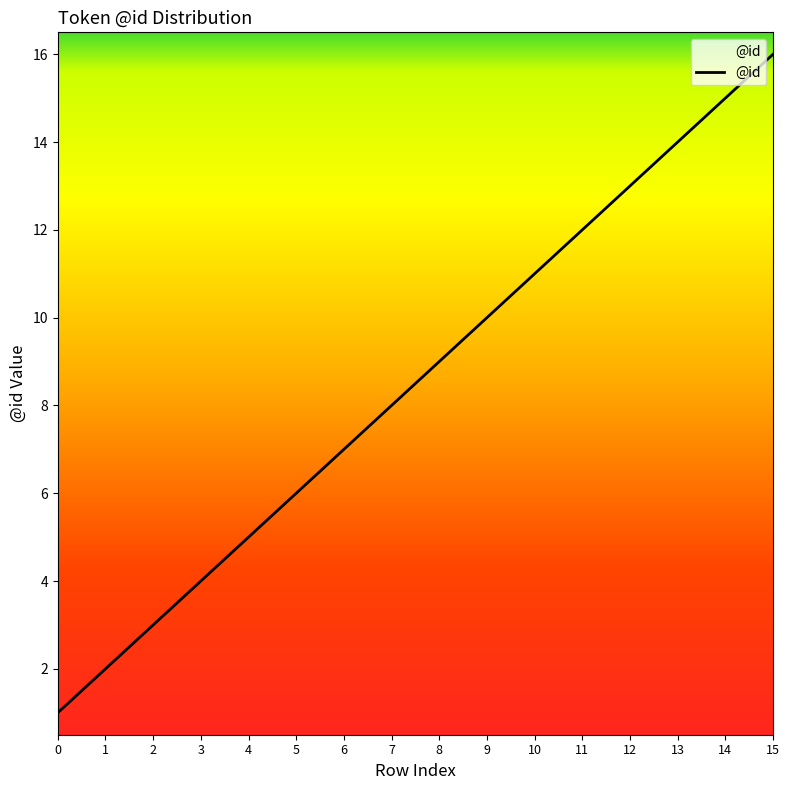

True or false: the data shows 3 at 13.

False